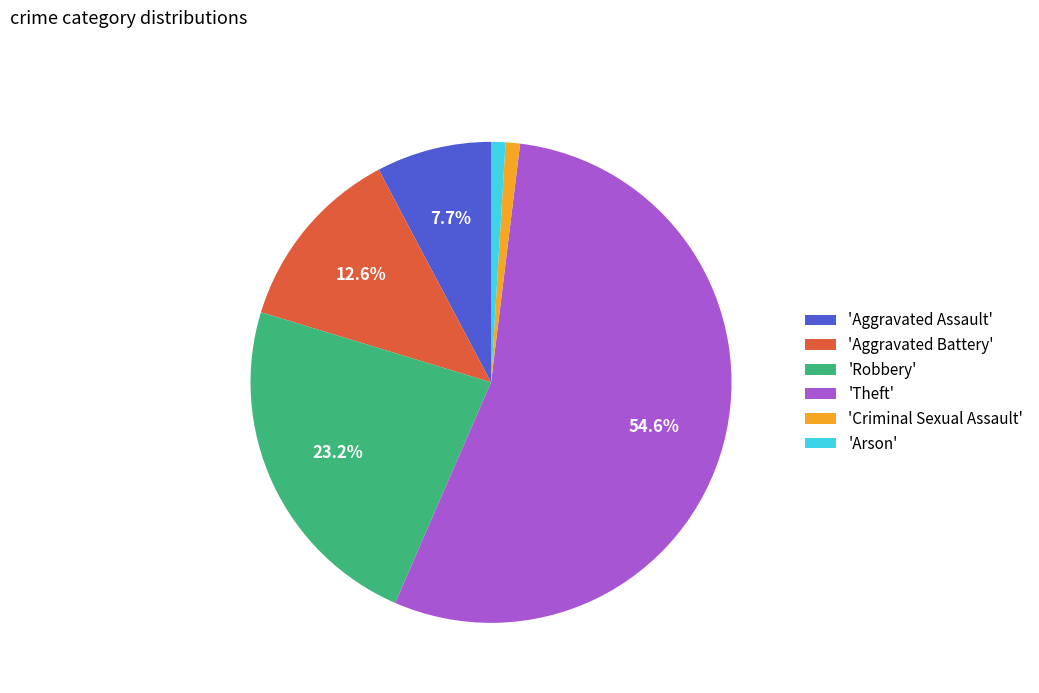

Which has a higher value, 'Robbery' or 'Criminal Sexual Assault'?

'Robbery'